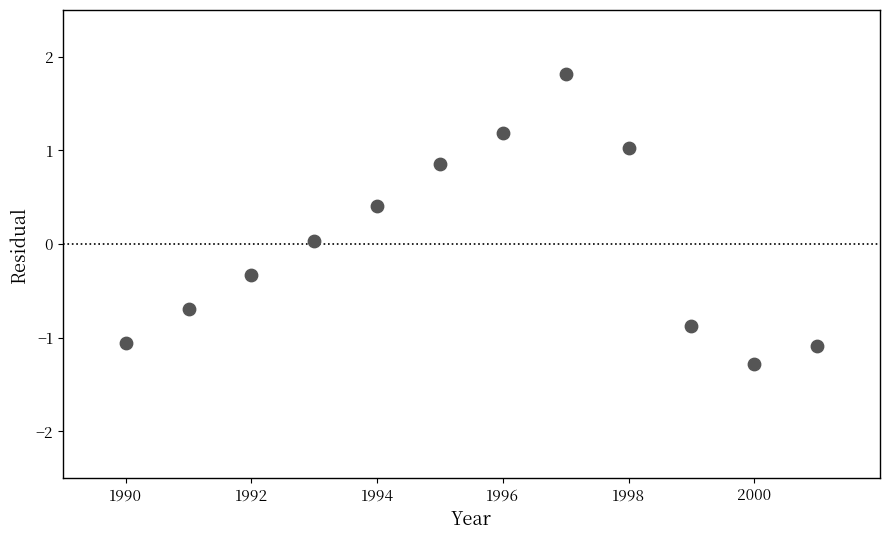

What is the average X value?

1995.5